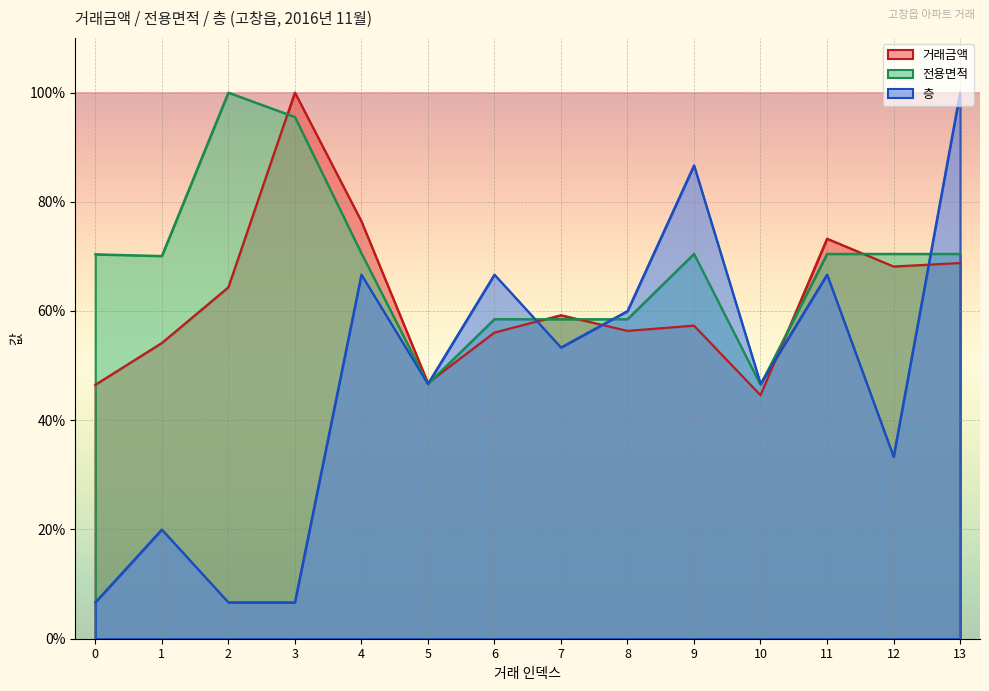

Reading left to right, transcribe all the data shown in this chart.

거래금액: 0=46.5	1=54.1	2=64.3	3=100.0	4=76.4	5=46.8	6=56.1	7=59.2	8=56.4	9=57.3	10=44.6	11=73.2	12=68.2	13=68.8
전용면적: 0=70.4	1=70.1	2=100.0	3=95.5	4=70.6	5=46.6	6=58.5	7=58.5	8=58.5	9=70.5	10=46.5	11=70.5	12=70.5	13=70.5
층: 0=6.7	1=20.0	2=6.7	3=6.7	4=66.7	5=46.7	6=66.7	7=53.3	8=60.0	9=86.7	10=46.7	11=66.7	12=33.3	13=100.0